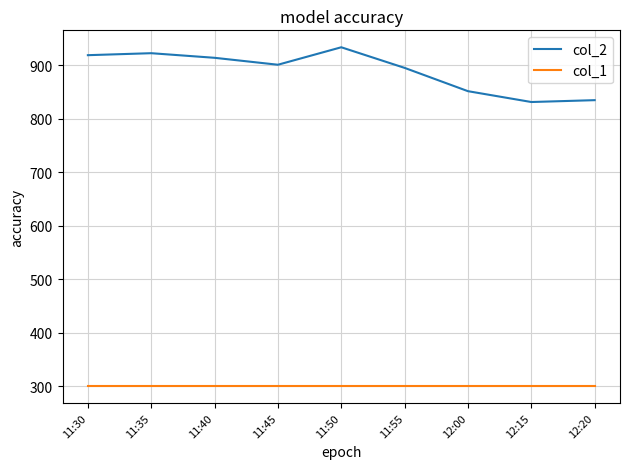

Does the chart display data point markers on the line(s)?

No